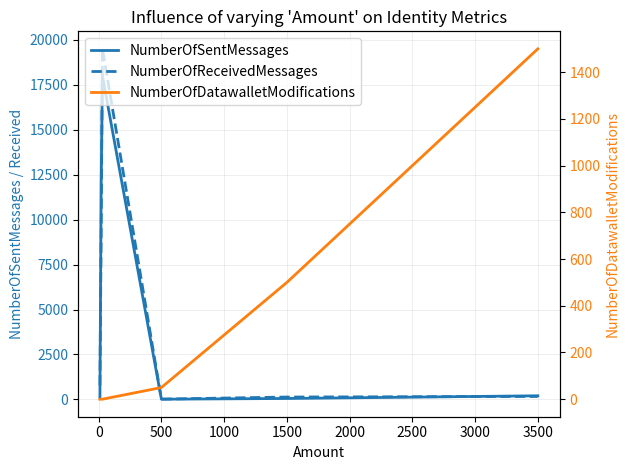

Which series has the largest total across all categories?

NumberOfSentMessages